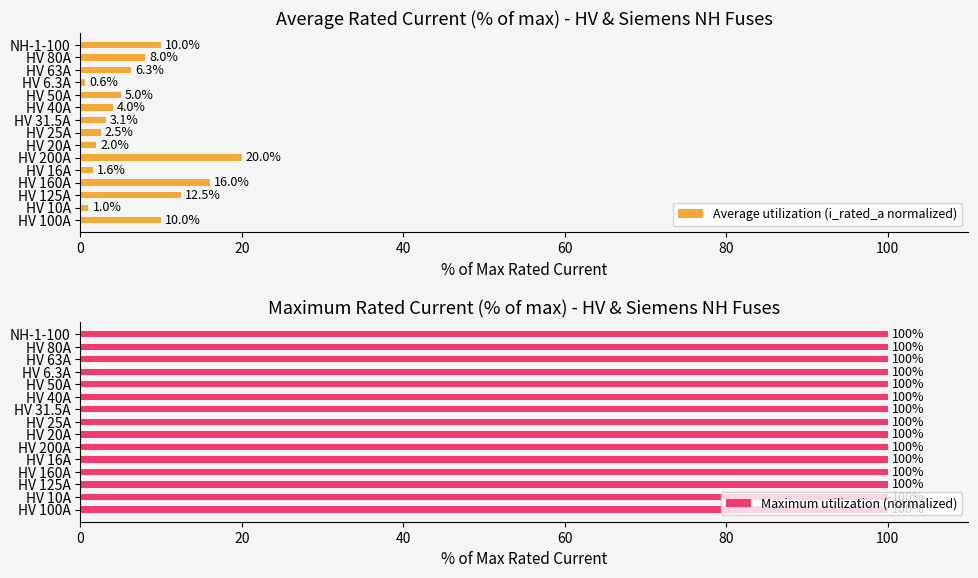

Which series has the widest spread of values?

Average utilization (i_rated_a normalized)